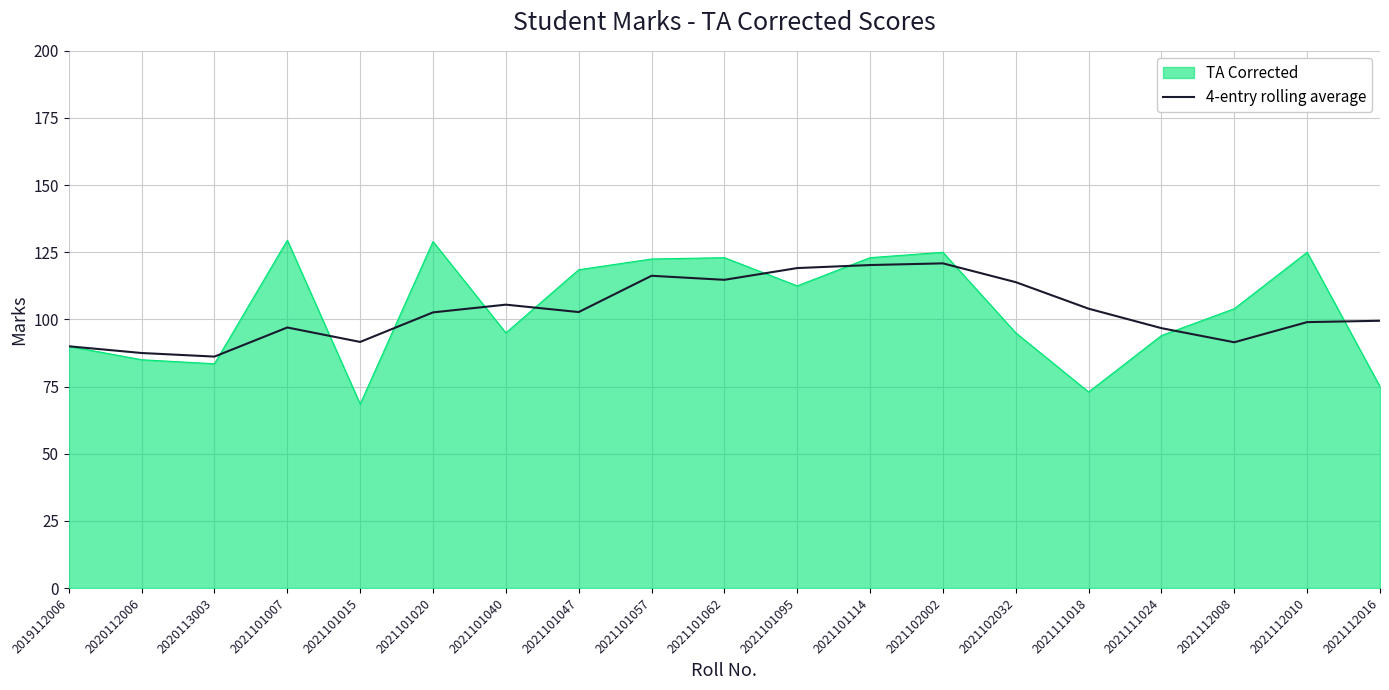

The 4-entry rolling average series shows 99.0 at 2021112010. True or false?

True